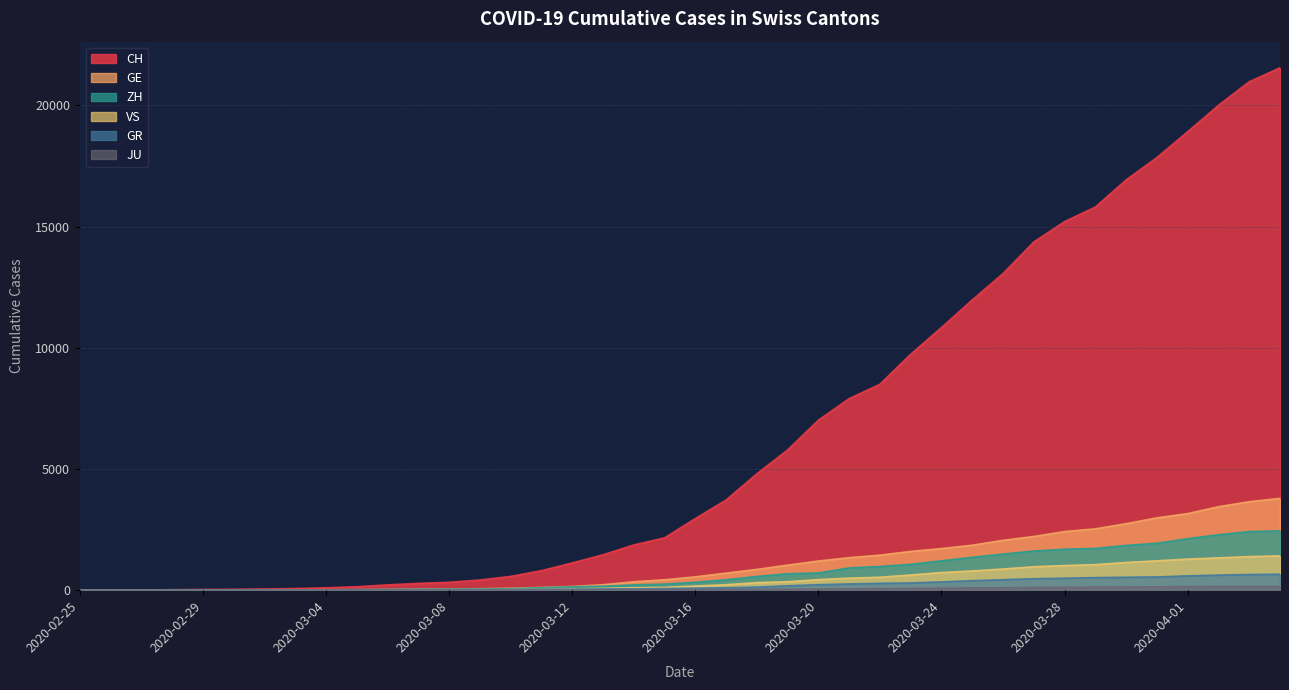

Rank the categories by CH value from lowest to highest.

2020-02-25, 2020-02-26, 2020-02-27, 2020-02-28, 2020-02-29, 2020-03-01, 2020-03-02, 2020-03-03, 2020-03-04, 2020-03-05, 2020-03-06, 2020-03-07, 2020-03-08, 2020-03-09, 2020-03-10, 2020-03-11, 2020-03-12, 2020-03-13, 2020-03-14, 2020-03-15, 2020-03-16, 2020-03-17, 2020-03-18, 2020-03-19, 2020-03-20, 2020-03-21, 2020-03-22, 2020-03-23, 2020-03-24, 2020-03-25, 2020-03-26, 2020-03-27, 2020-03-28, 2020-03-29, 2020-03-30, 2020-03-31, 2020-04-01, 2020-04-02, 2020-04-03, 2020-04-04